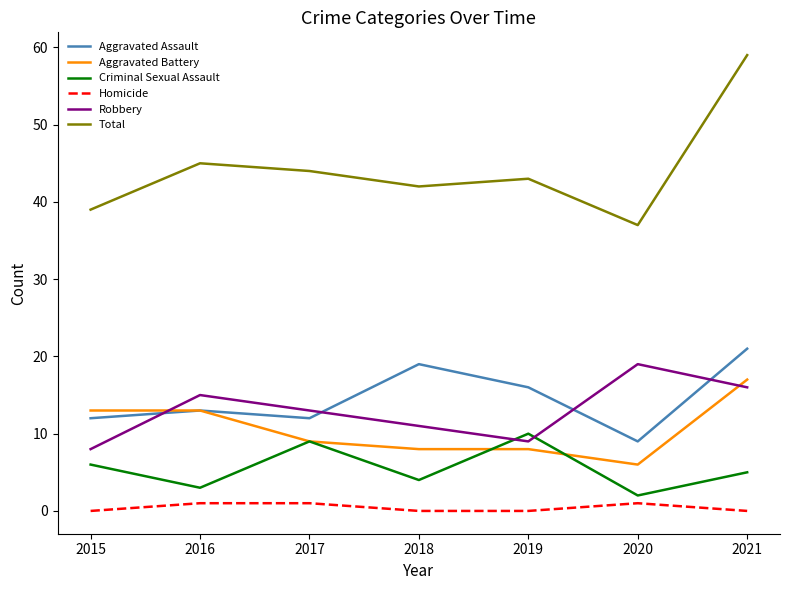

At which label does Total reach its minimum?

2020